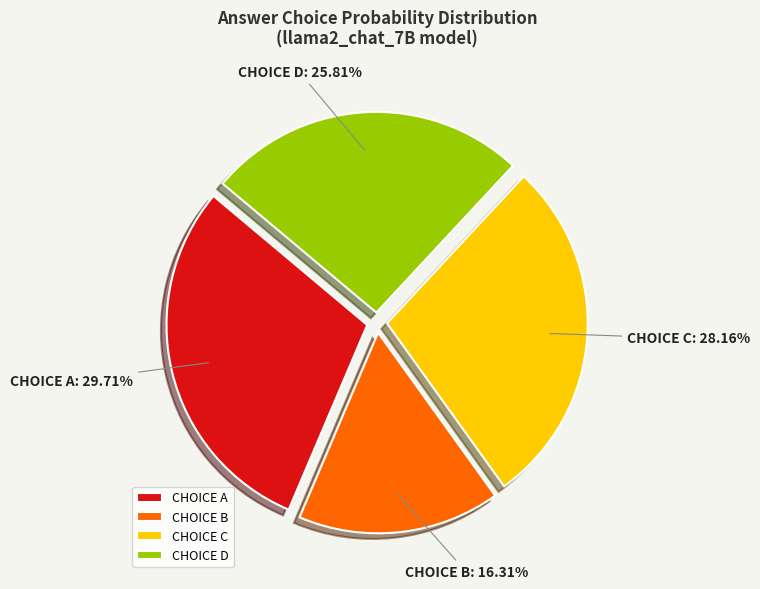

Approximately how many times larger is the value at CHOICE C compared to CHOICE D?

1.1